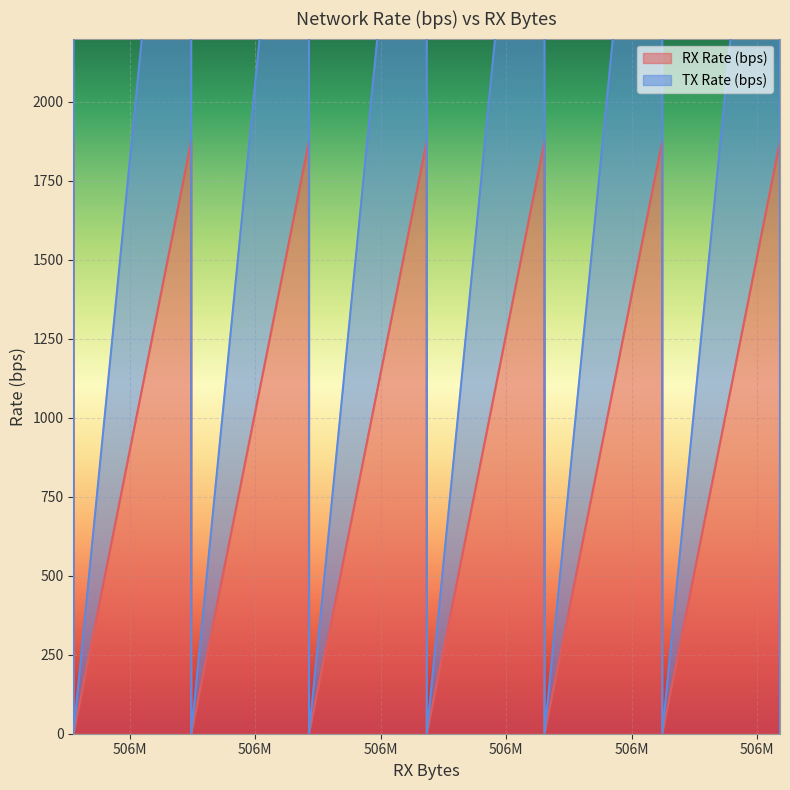

What is the label of the 18th point from the right?

506M